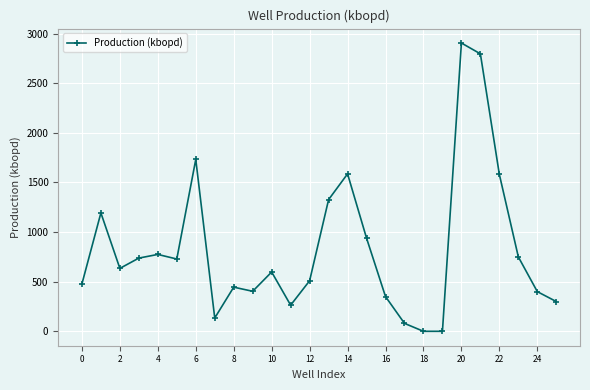

How many data points does each series have?

26